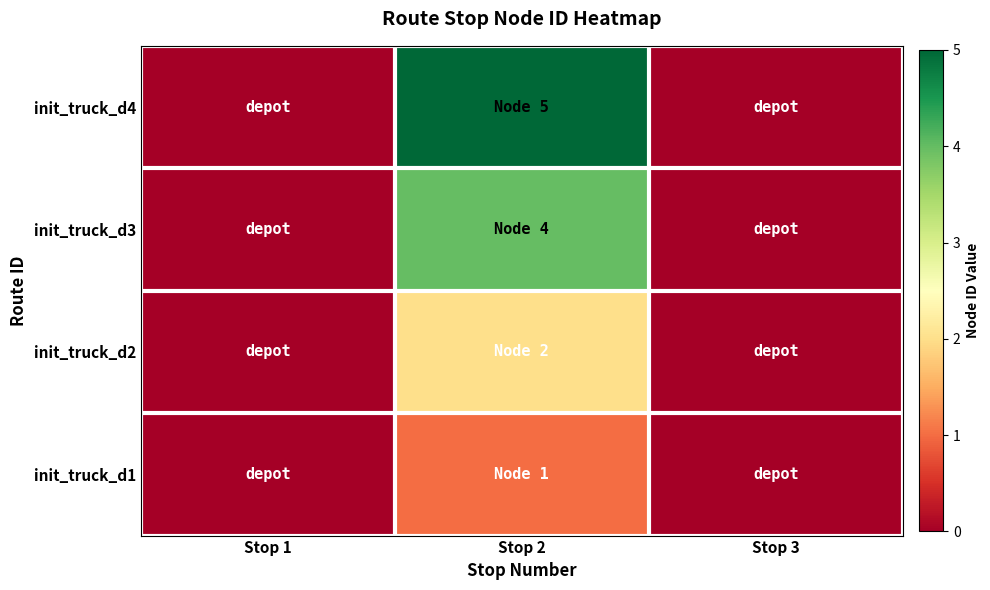

Reading left to right, what are all the values shown in this chart?

init_truck_d1: Stop 1=0	Stop 2=1	Stop 3=0
init_truck_d2: Stop 1=0	Stop 2=2	Stop 3=0
init_truck_d3: Stop 1=0	Stop 2=4	Stop 3=0
init_truck_d4: Stop 1=0	Stop 2=5	Stop 3=0